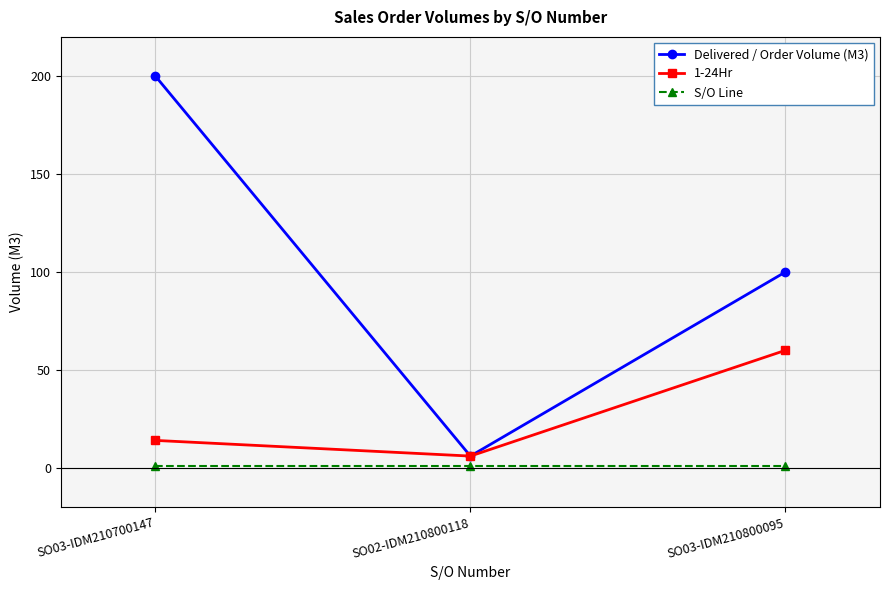

Rank the series by their average value, from highest to lowest.

Delivered / Order Volume (M3), 1-24Hr, S/O Line